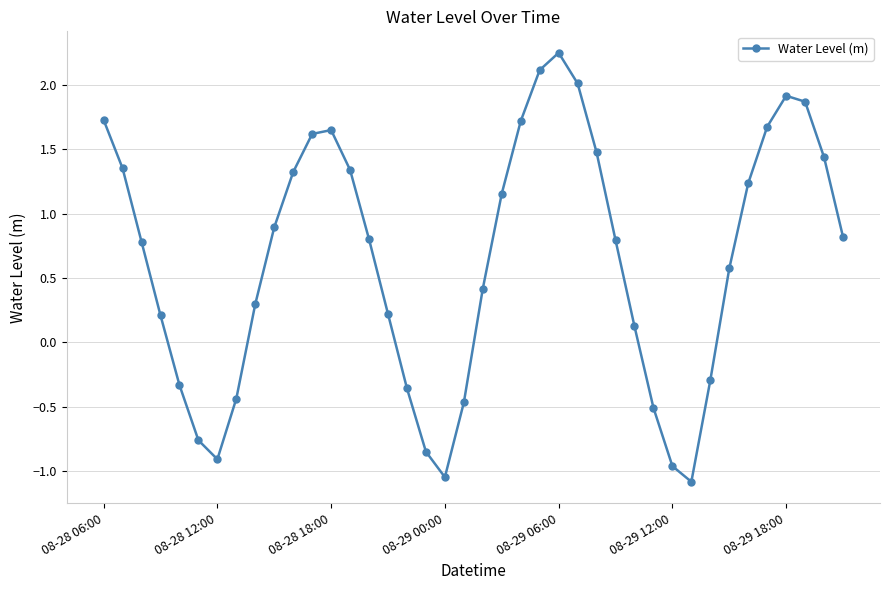

What is the difference between the maximum and minimum values?

3.3